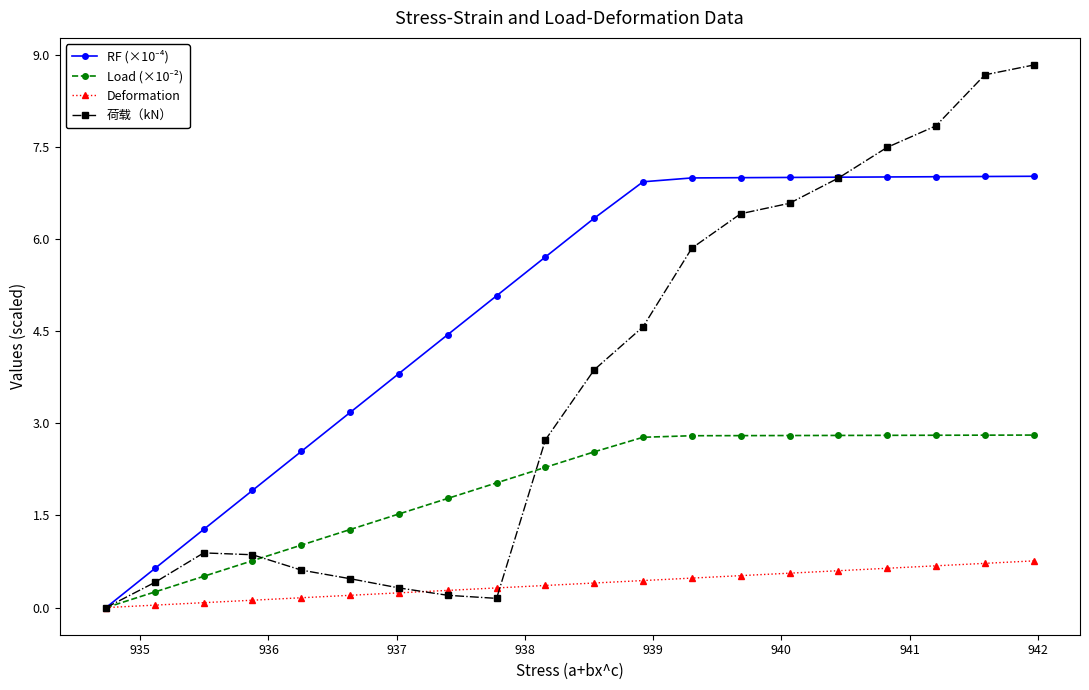

True or false: RF (×10⁻⁴) and Deformation intersect in this chart.

False